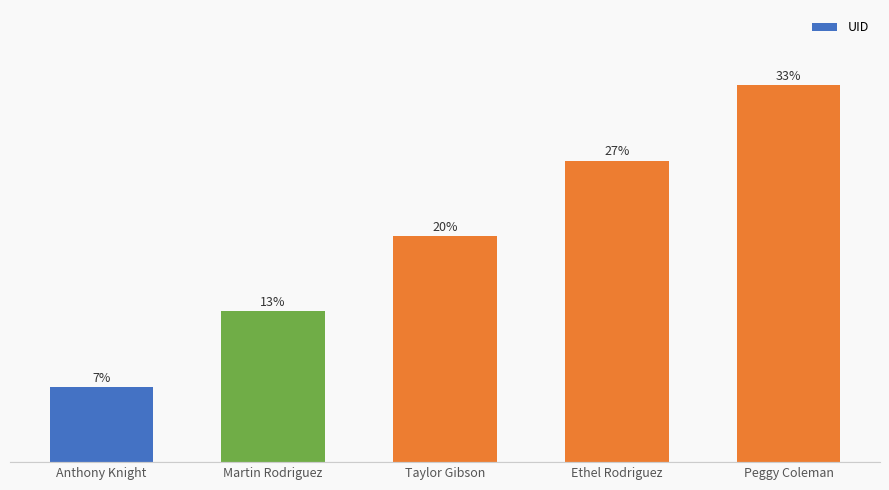

How many categories are shown in the chart?

5